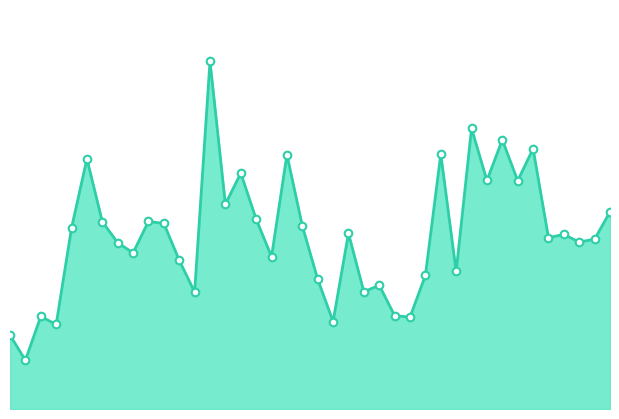

Does the chart have visible grid lines?

No